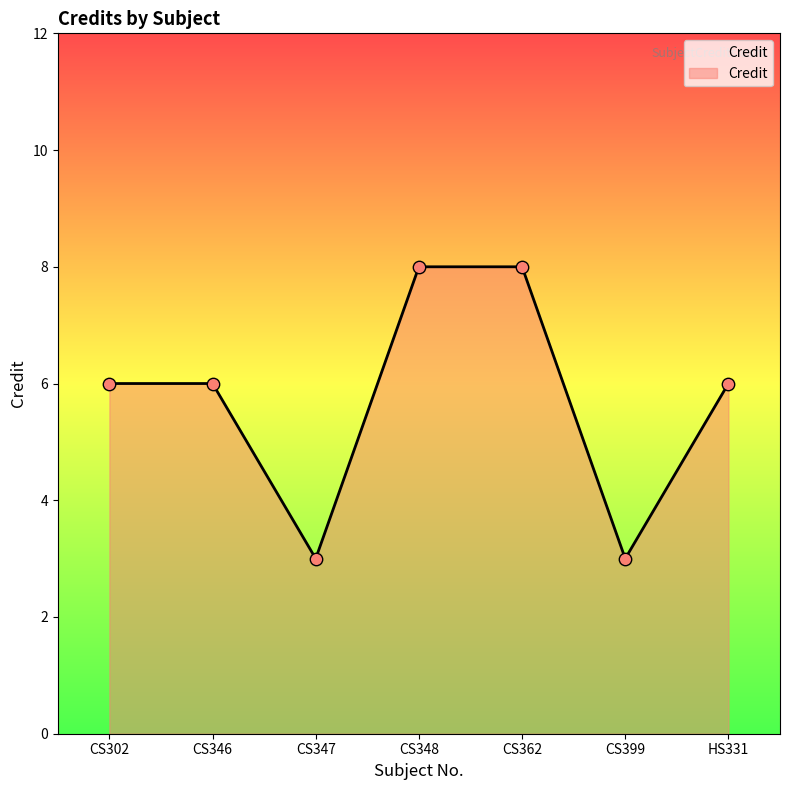

Approximately how many times larger is the value at CS348 compared to CS347?

2.7